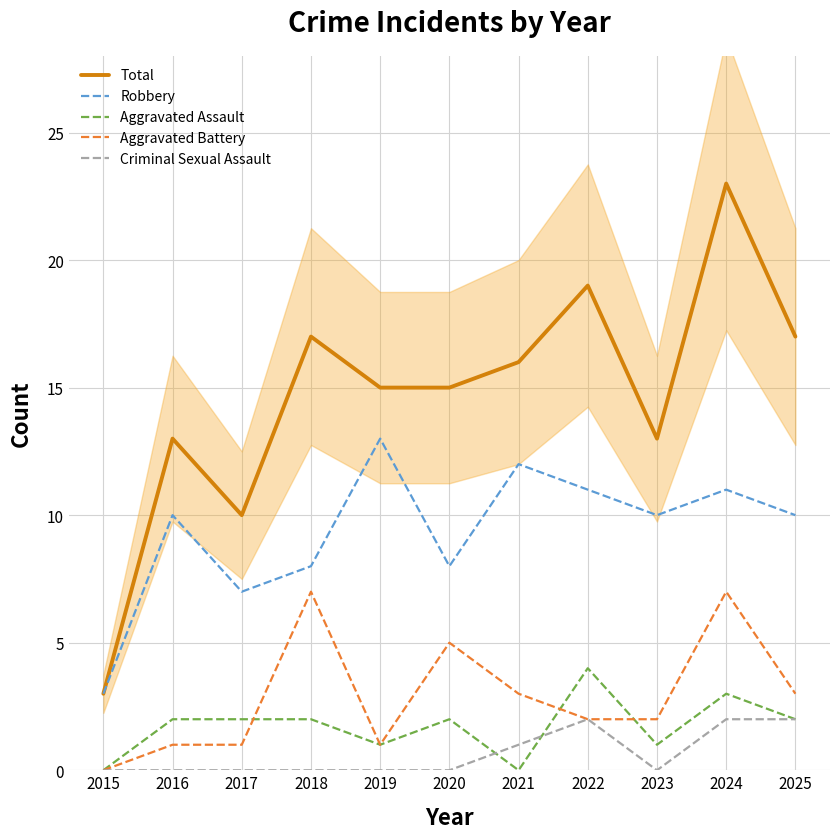

Is the value of Aggravated Battery at 2016 greater than the value of Criminal Sexual Assault at 2019?

Yes